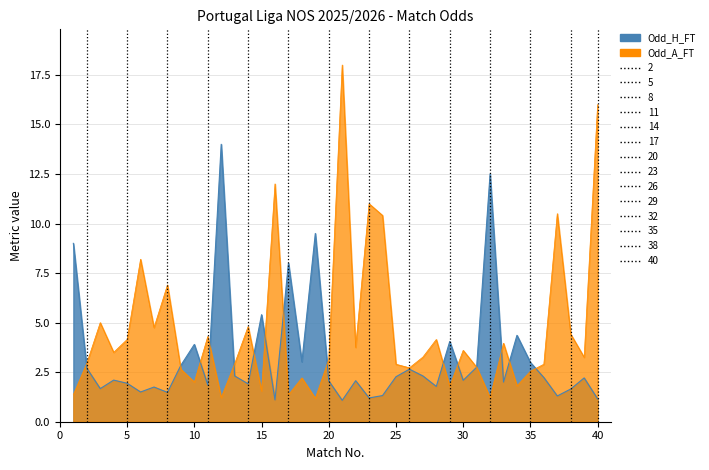

How many times do Odd_A_FT and Odd_H_FT cross each other?

14